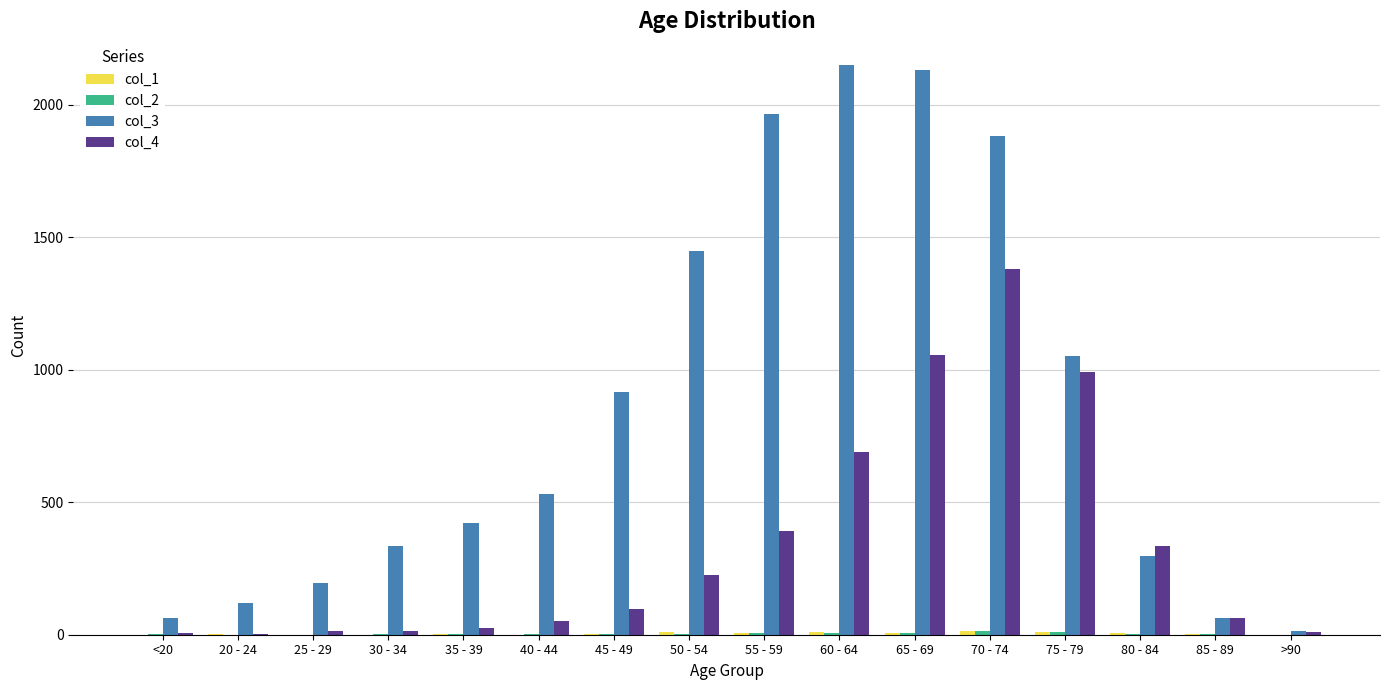

Is it true that col_3 equals 528 at 50 - 54?

False